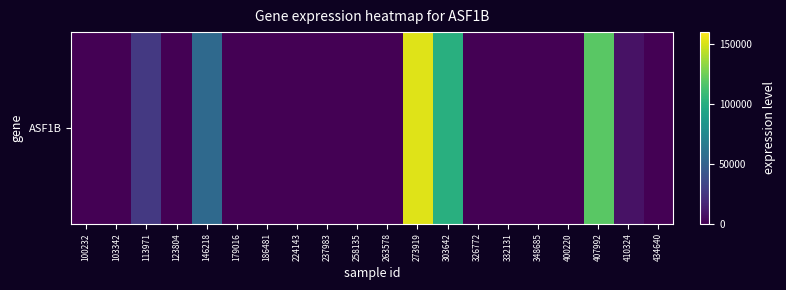

How many values exceed 0?

6